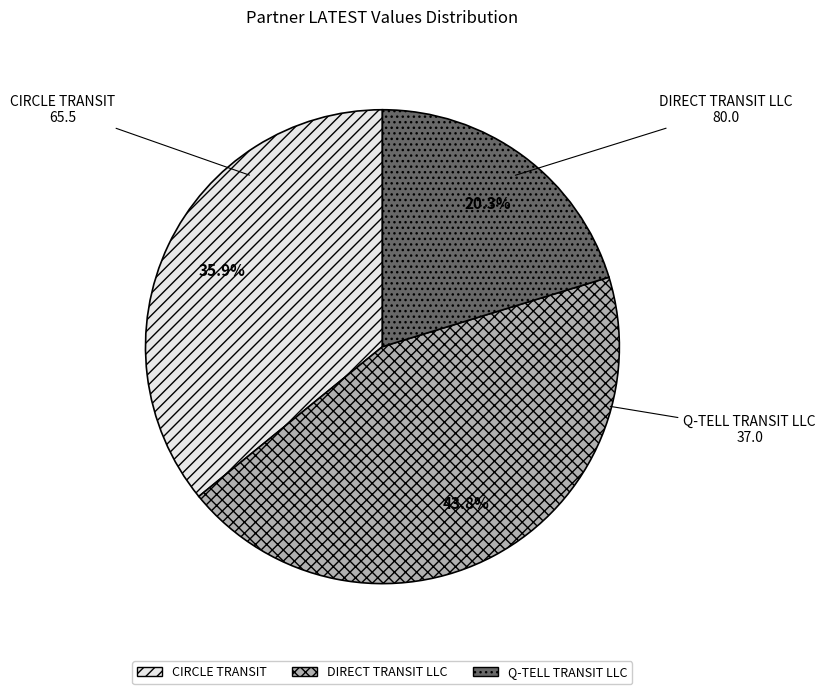

What is the smallest slice in the pie chart?

Q-TELL TRANSIT LLC